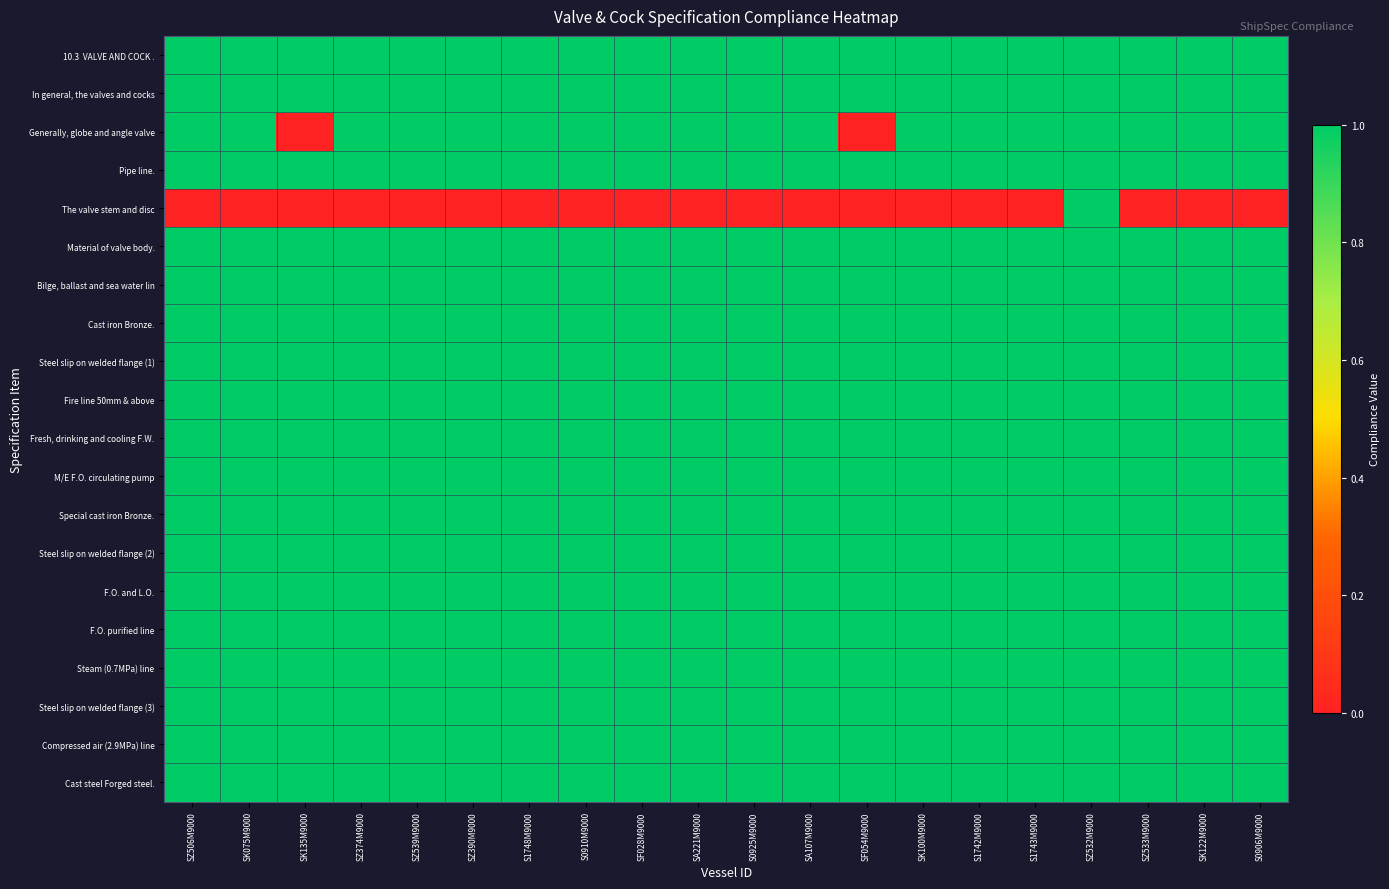

What is the total value across all series at SA107M9000?

19